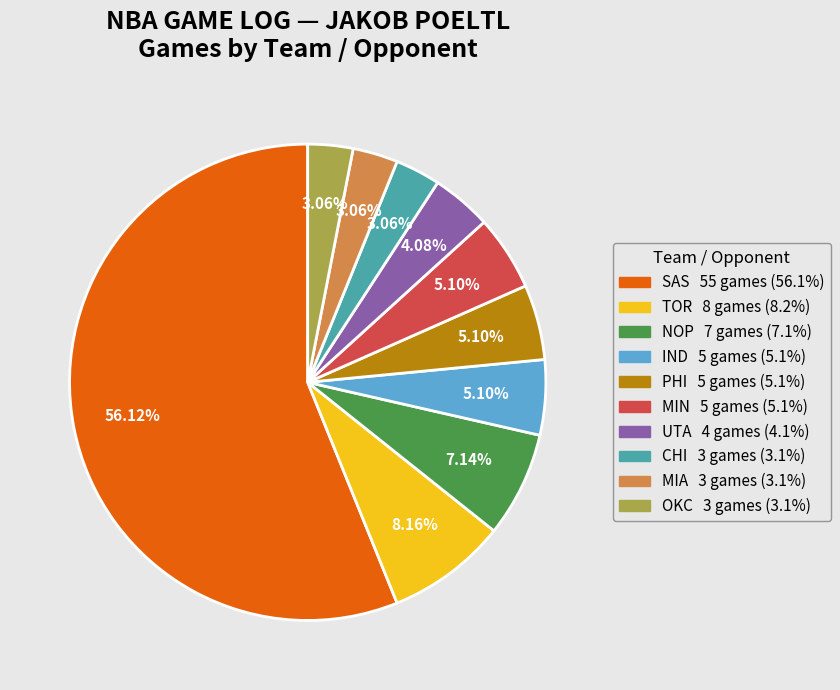

What percentage is the PHI slice, to the nearest percent?

5%